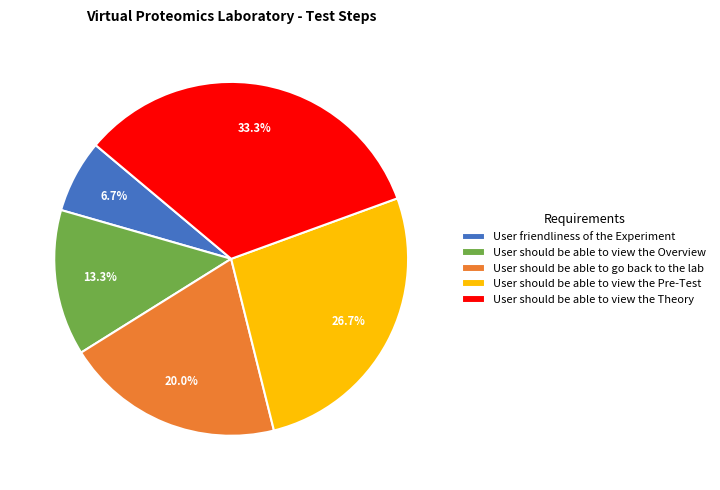

True or false: User should be able to go back to the lab accounts for 6% of the total.

False